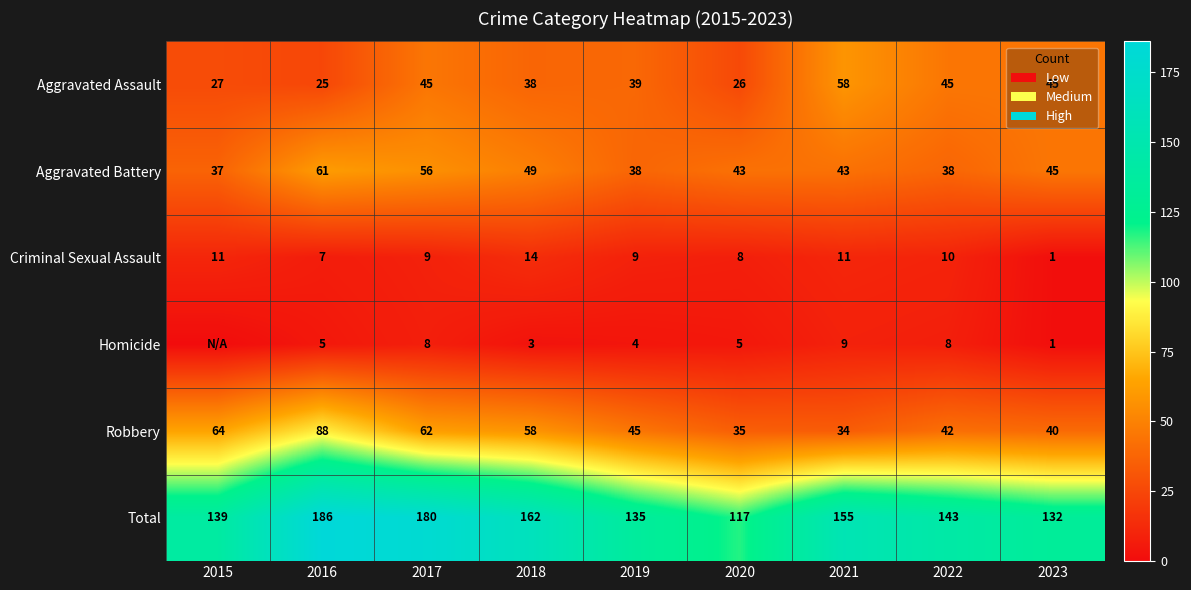

The value of Aggravated Assault at 2019 is 39. True or false?

True